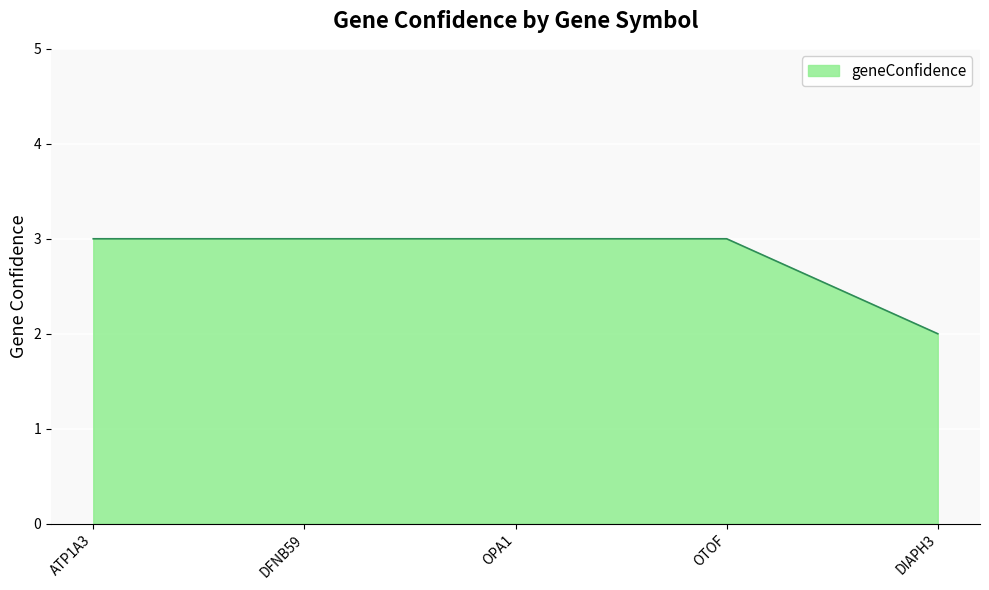

The value at OTOF is 3. True or false?

True